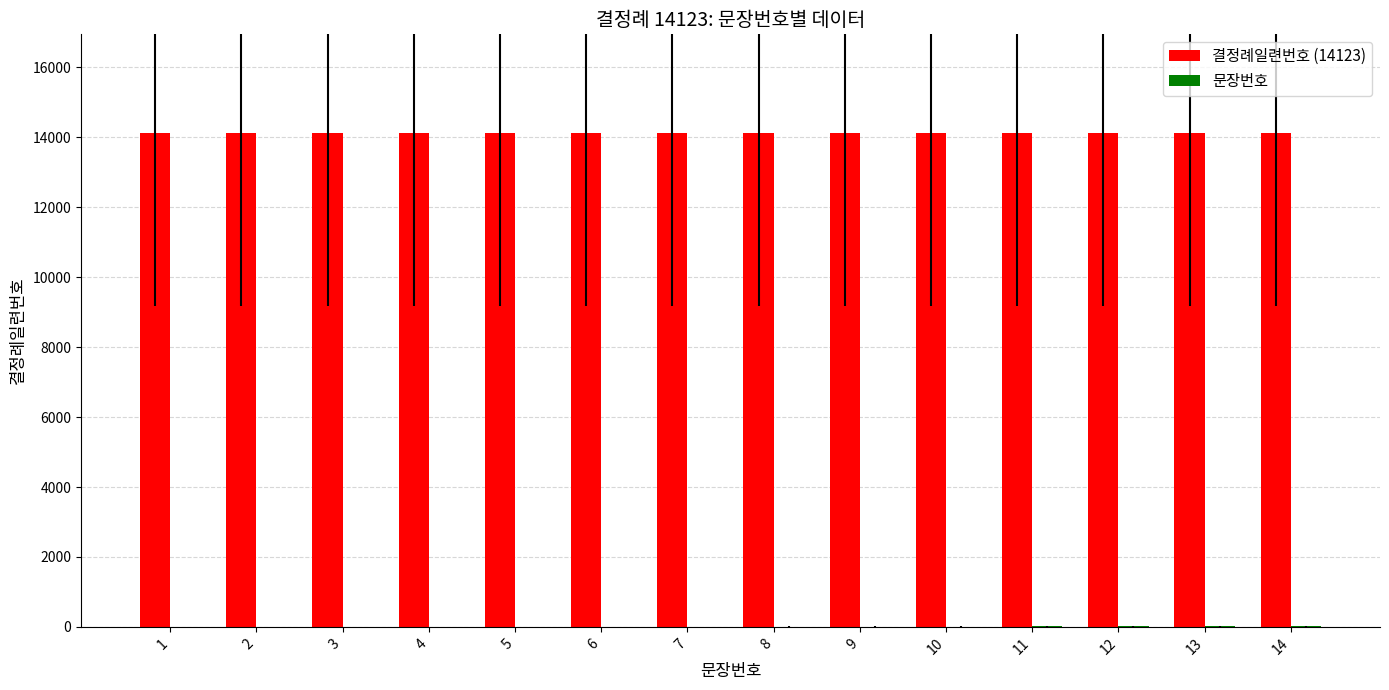

What is the greatest value displayed?

14123